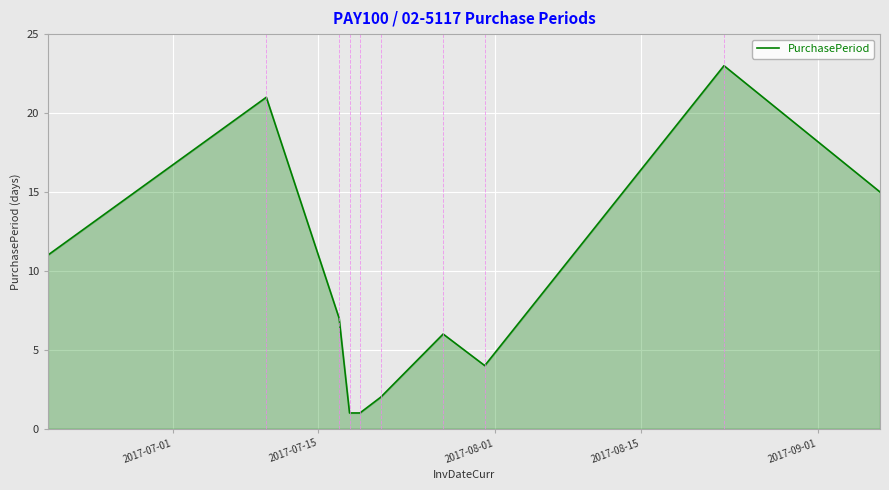

What is the greatest value displayed?

23